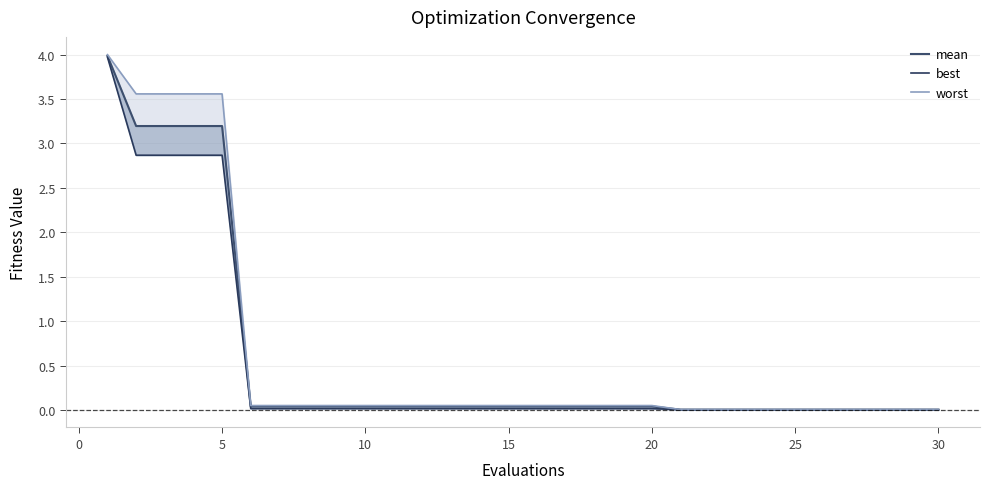

True or false: best and worst cross at least once.

False